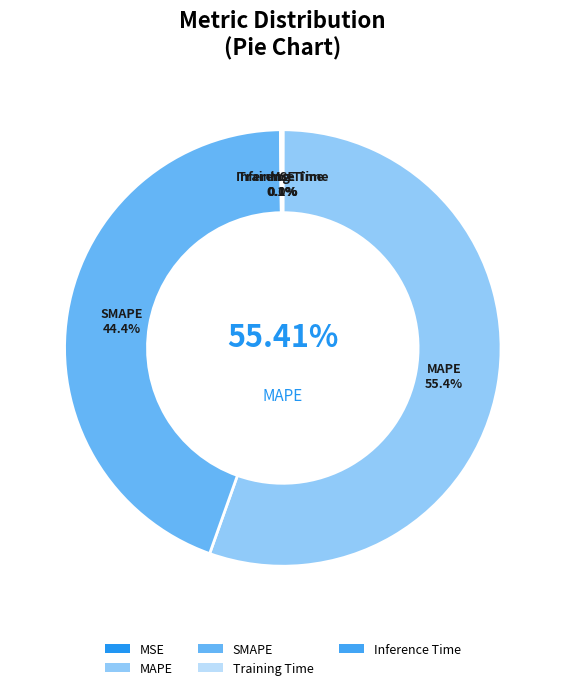

How many segments does this pie chart have?

5